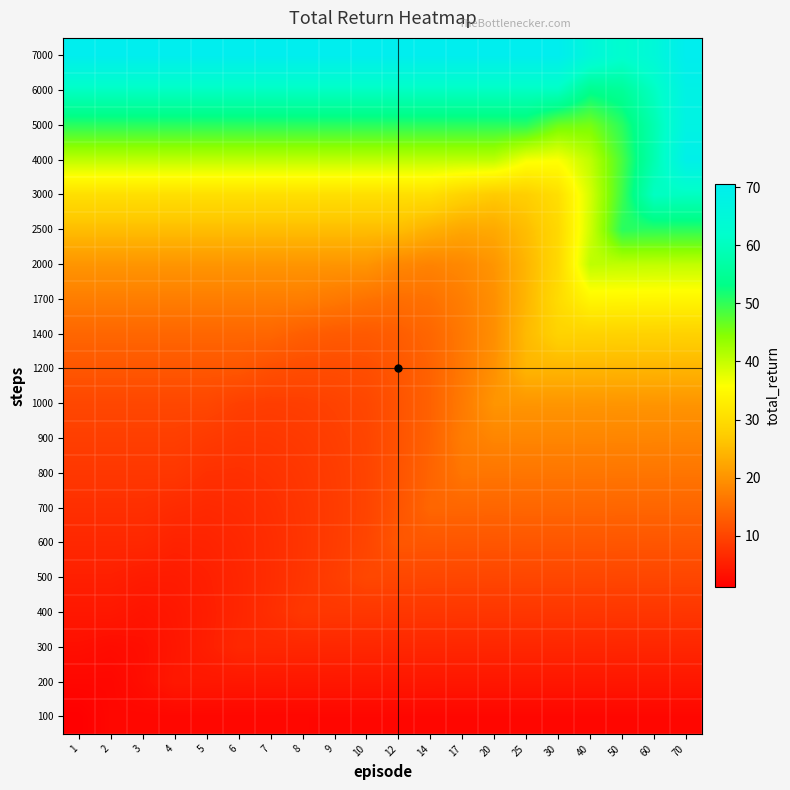

What is the greatest value displayed?

70.5